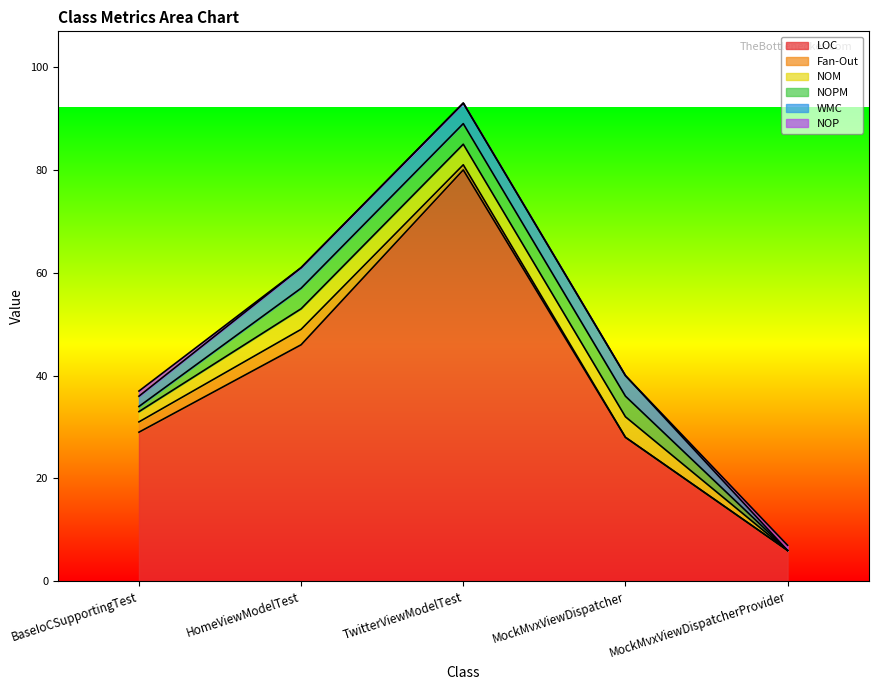

Is it true that WMC equals 2 at HomeViewModelTest?

False